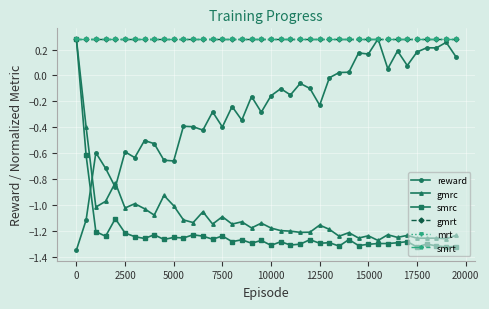

What are all the series names shown in the legend?

reward, gmrc, smrc, gmrt, mrt, smrt